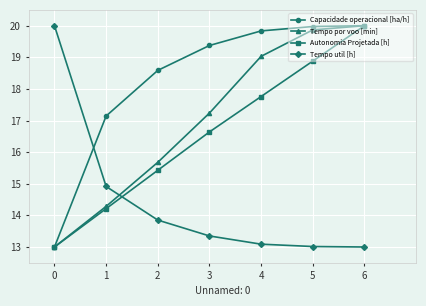

The Tempo util [h] series shows 10.8 at 0. True or false?

False